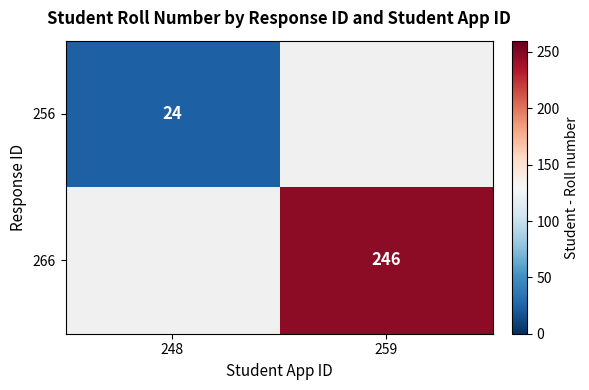

Is it true that 266 equals 246 at 259?

True